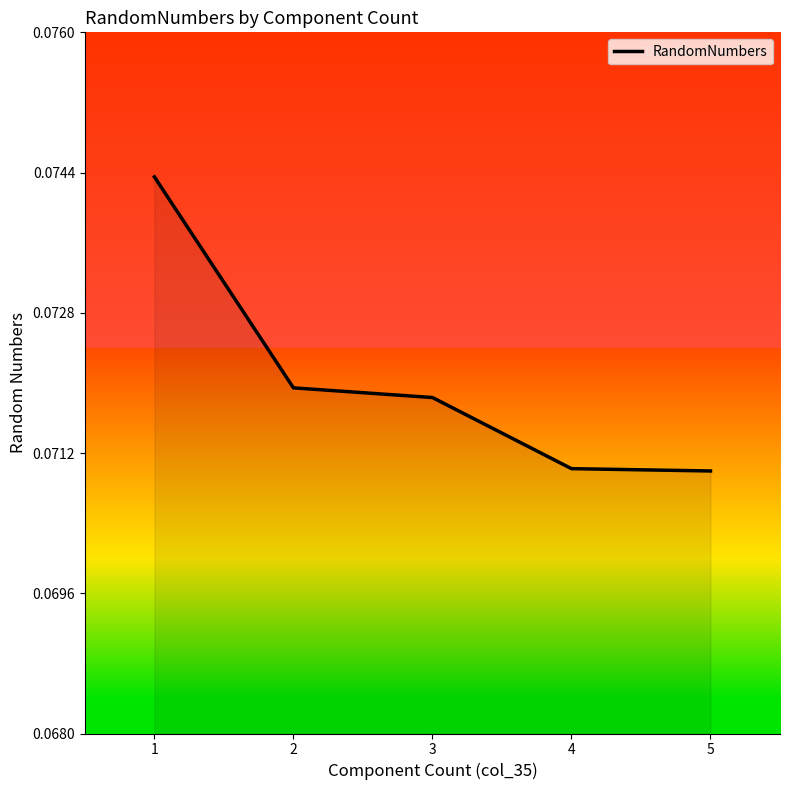

True or false: there are more than 2 points higher than both neighbors.

False